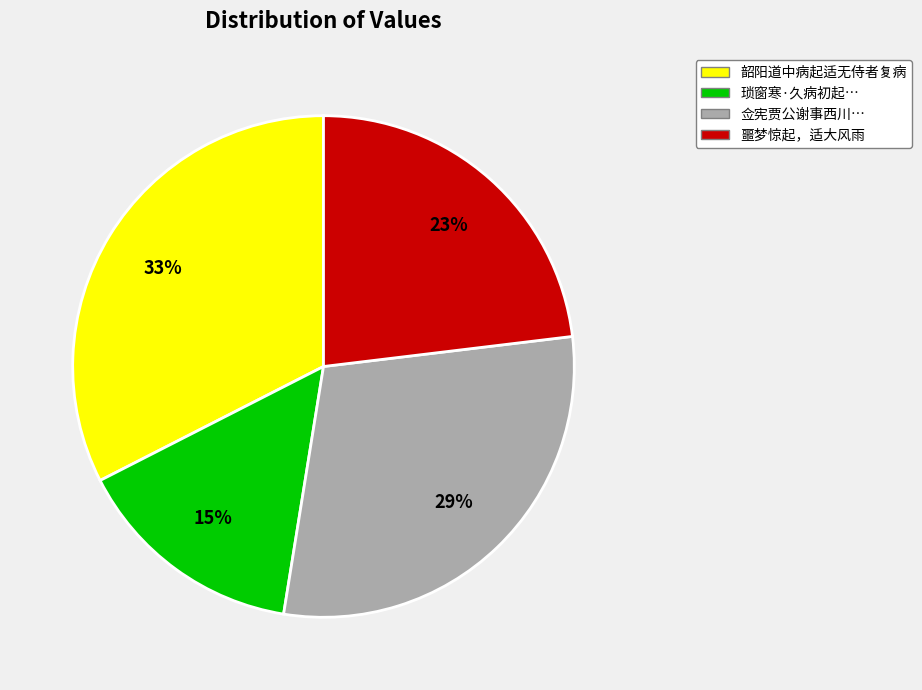

What is the smallest slice in the pie chart?

琐窗寒·久病初起…